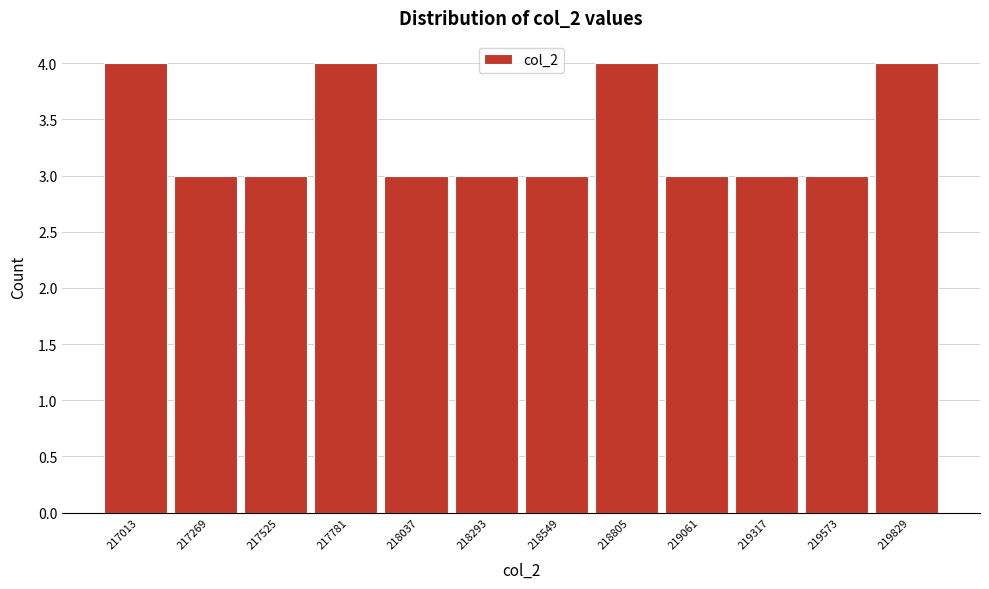

Reading left to right, extract all data points from this chart.

217013=4	217269=3	217525=3	217781=4	218037=3	218293=3	218549=3	218805=4	219061=3	219317=3	219573=3	219829=4